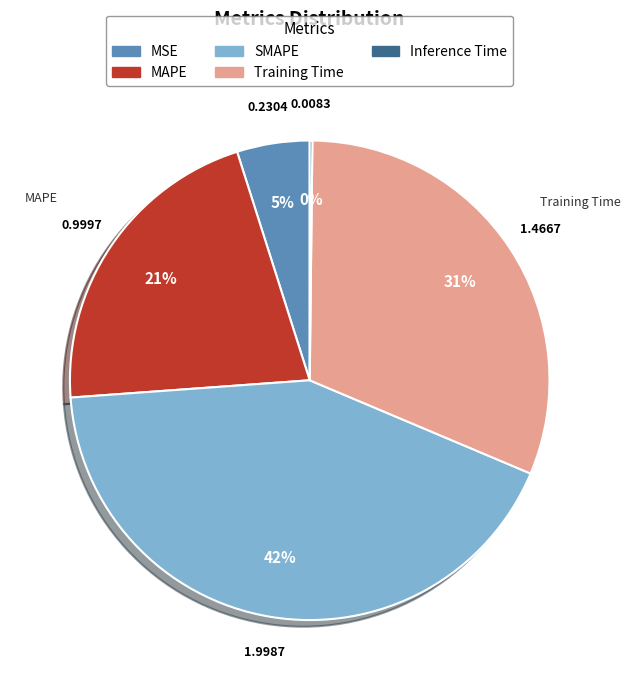

Is the sum of MAPE and SMAPE greater than half?

Yes